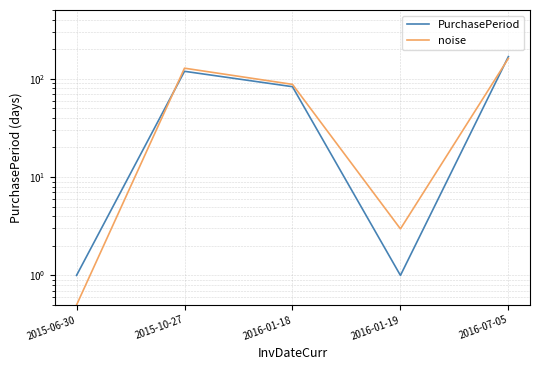

Reading left to right, list all the values displayed in this chart.

PurchasePeriod: 1.0	119.0	83.0	1.0	168.0
noise: 0.5	128.0	87.6	3.0	161.1